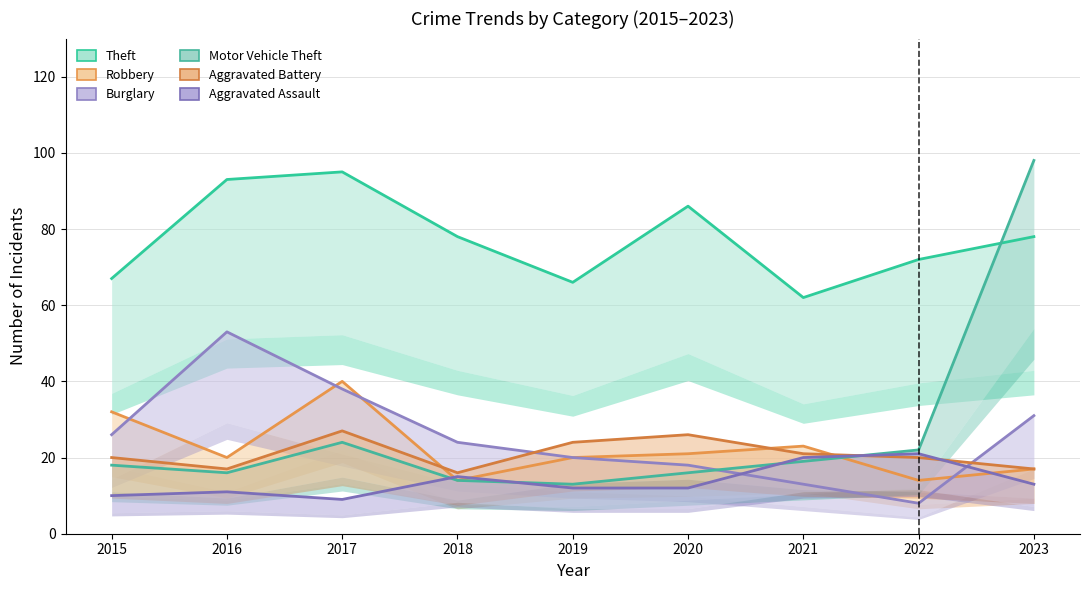

How many categories are shown in the chart?

9